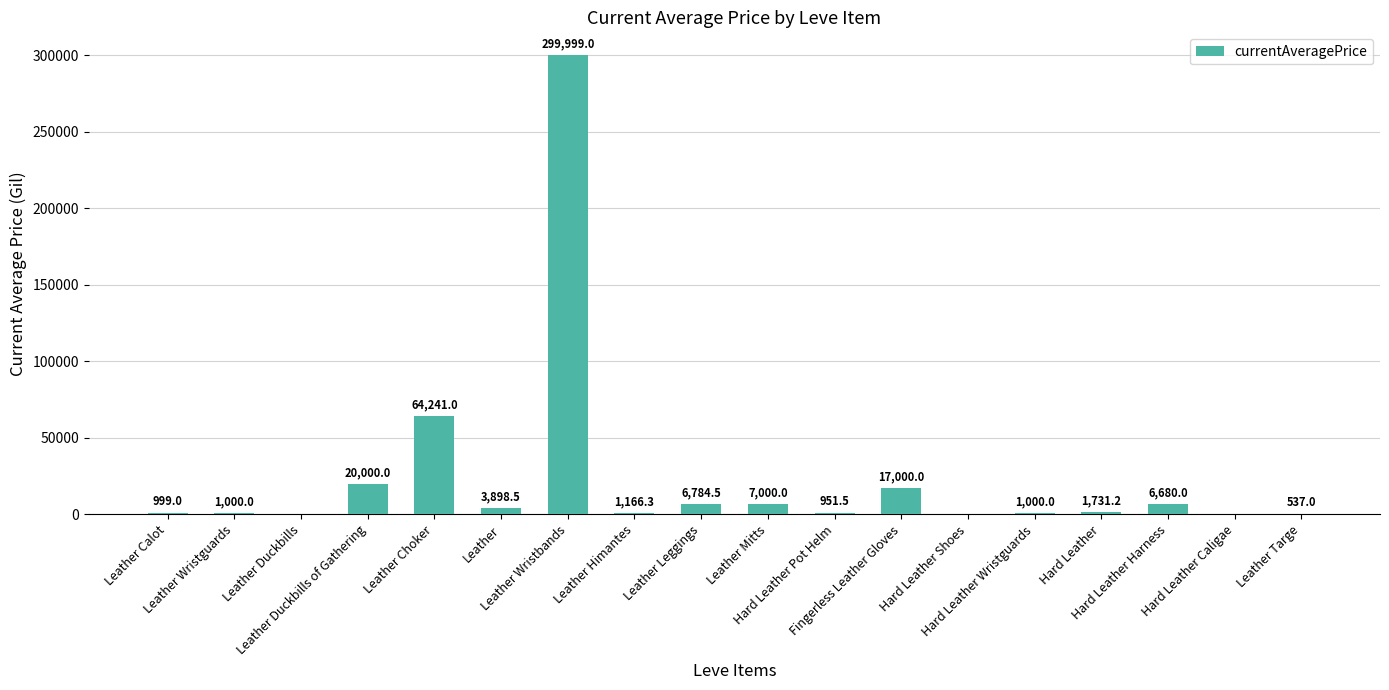

What value does the data have at Hard Leather Harness?

6680.0